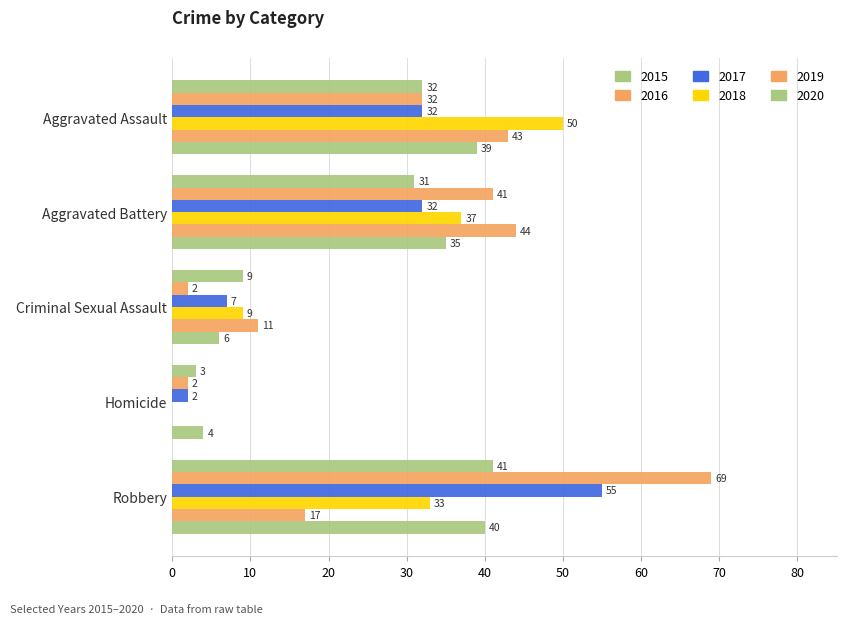

How many values in 2019 are above zero?

4